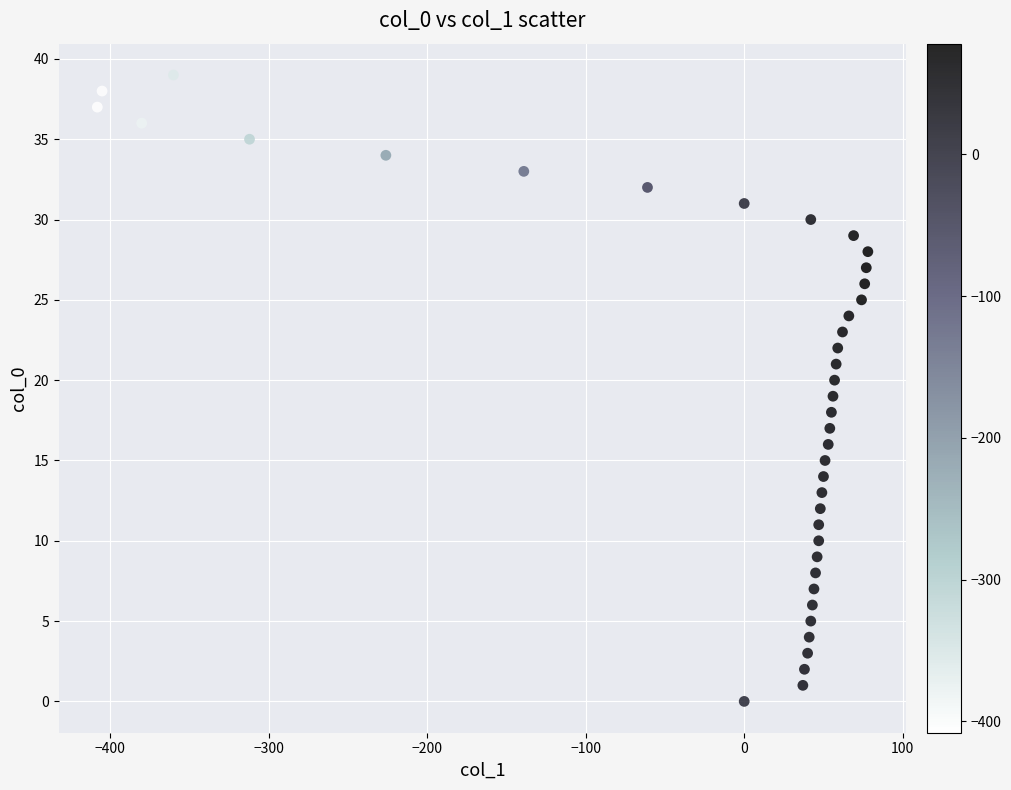

What is the range of X values (max minus min)?

486